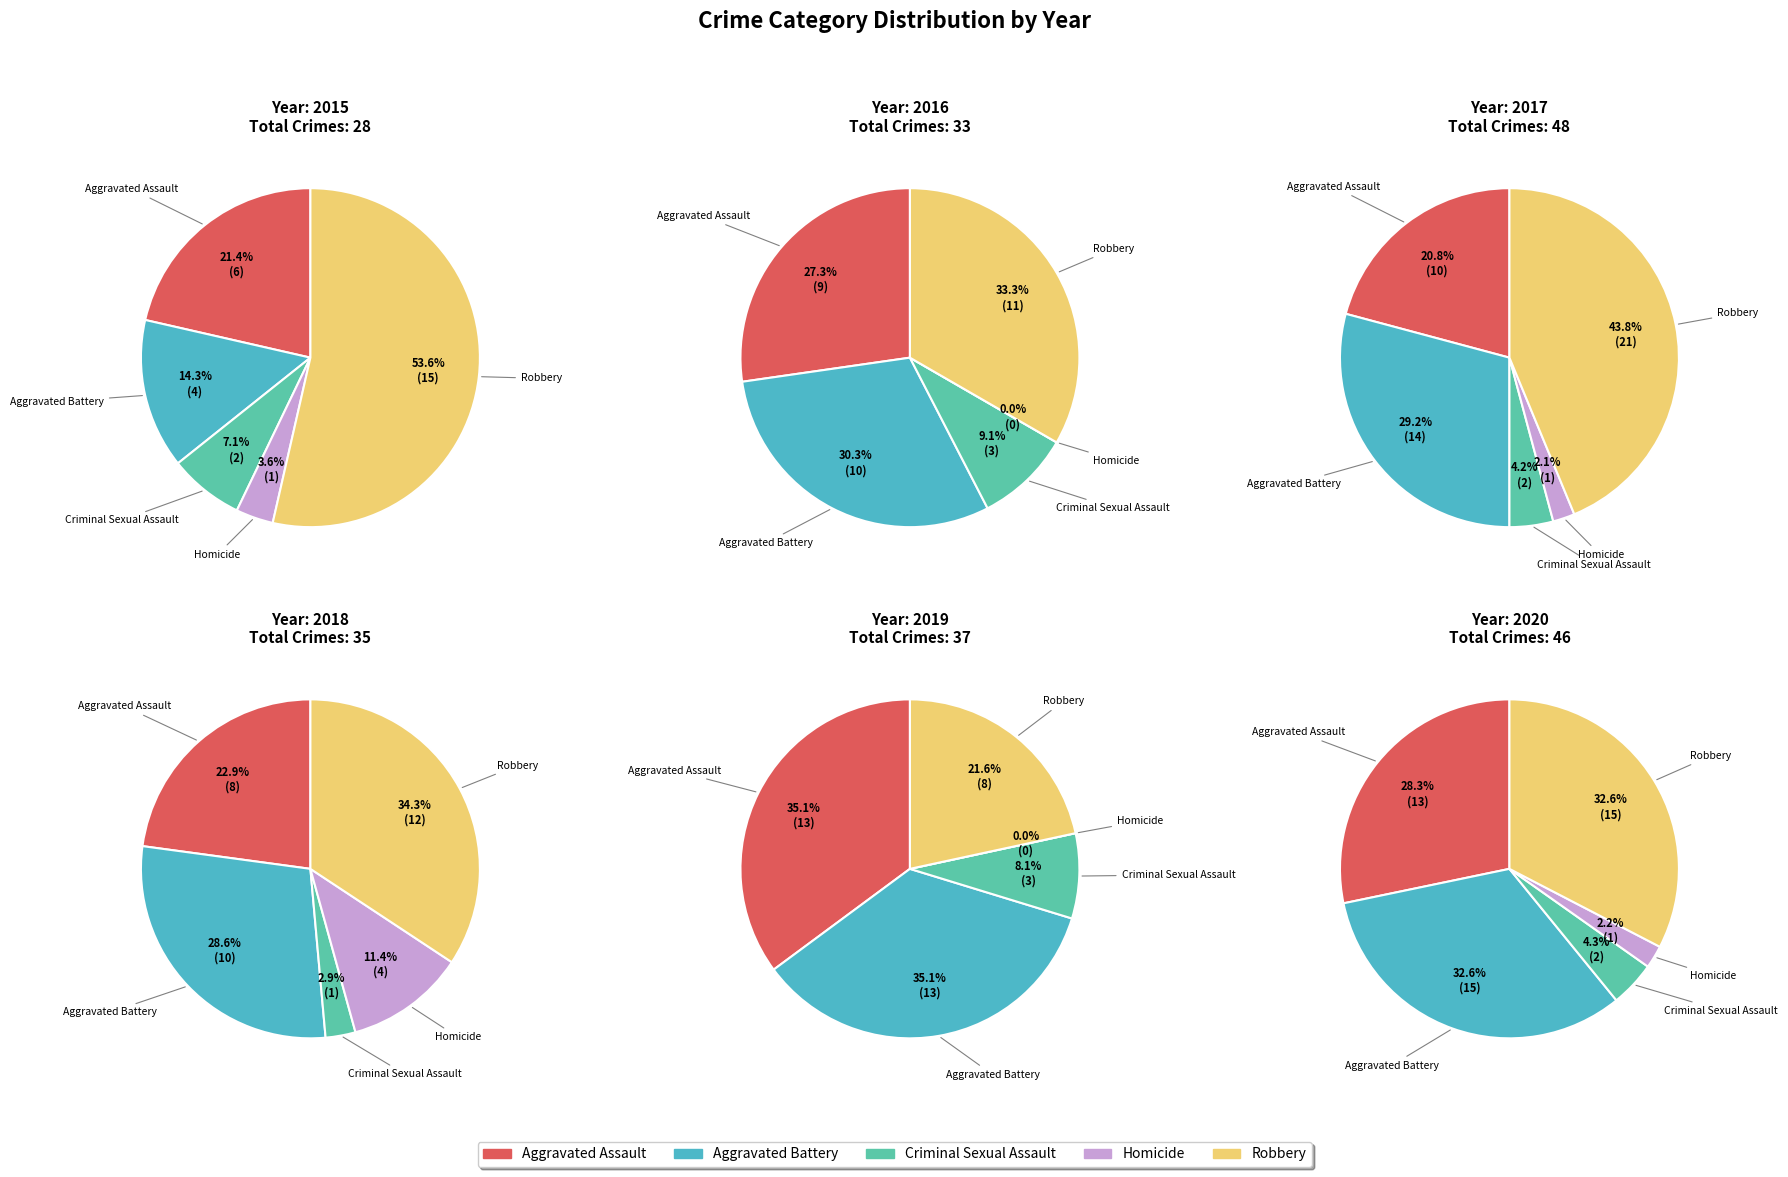

Which series changed the most between Aggravated Assault and Robbery?

2017